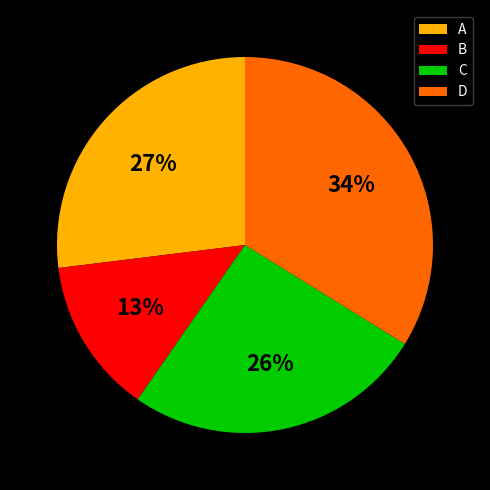

How many slices are in this pie chart?

4